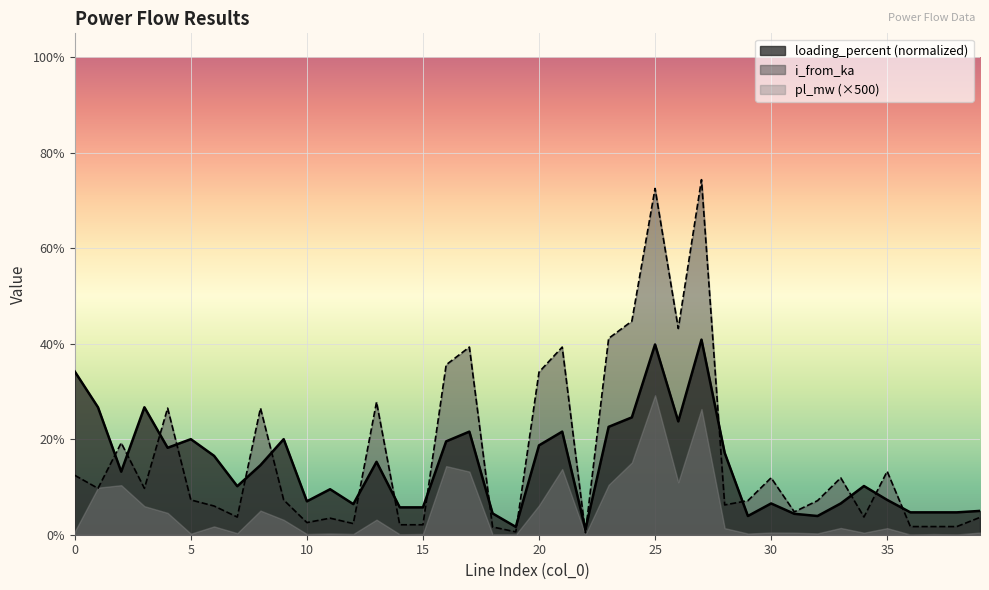

What are all the series names shown in the legend?

loading_percent (normalized), i_from_ka, pl_mw (×500)